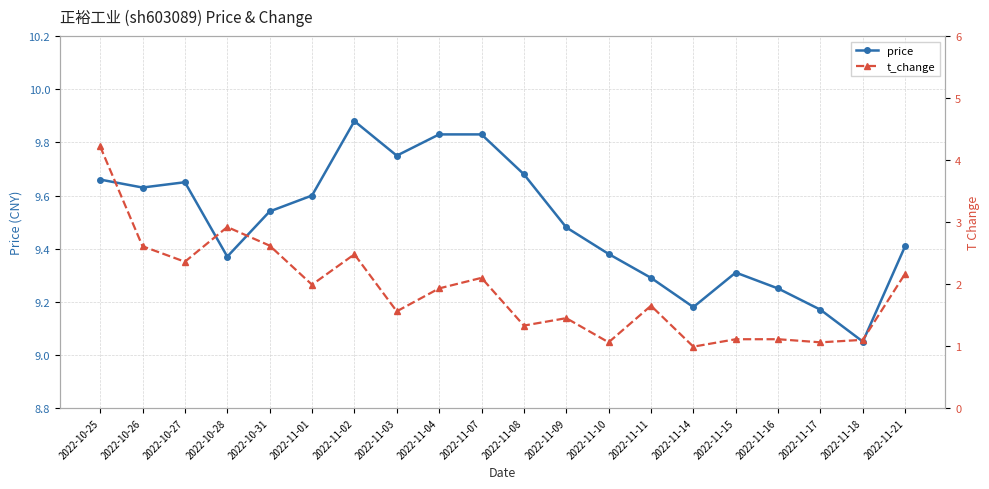

How many data points does each series have?

20